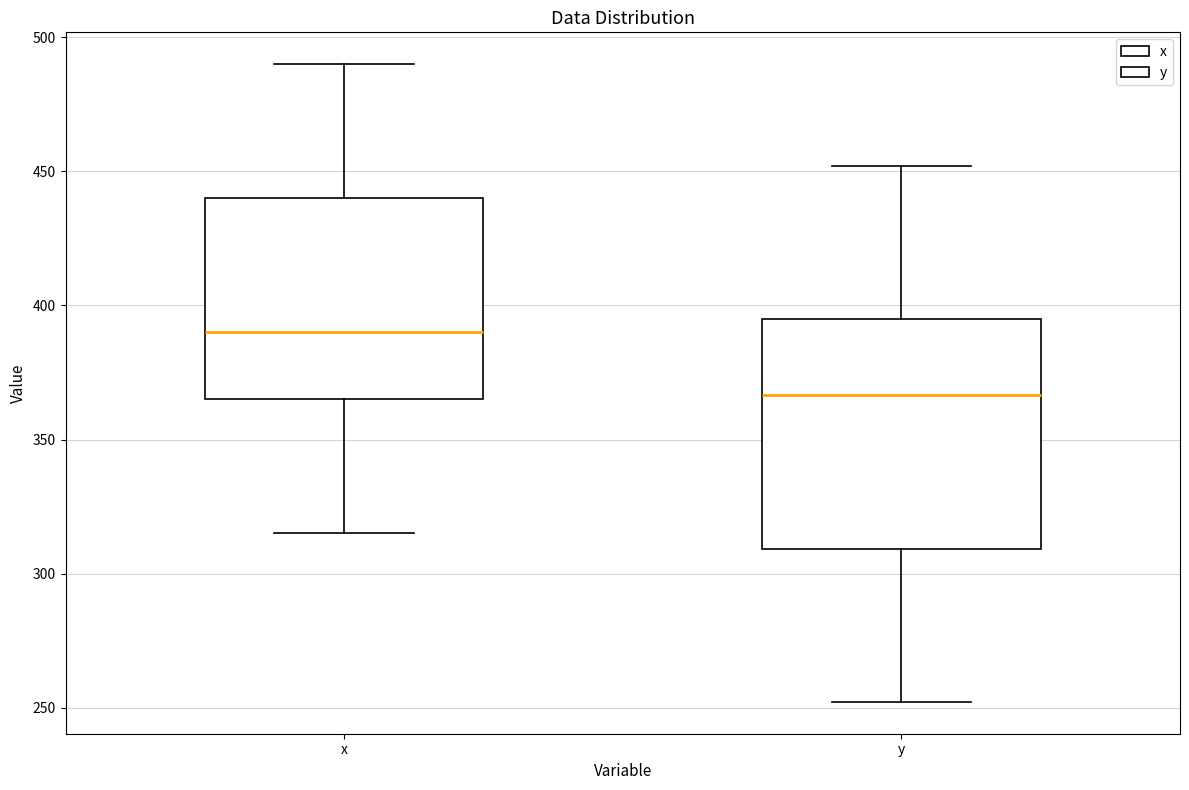

Which box's median line is the lowest?

y